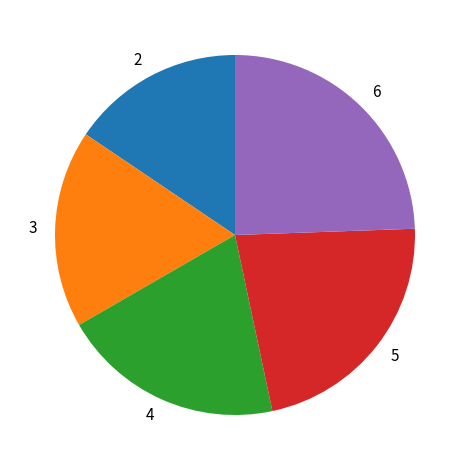

Is there any slice that represents more than half of the pie?

No